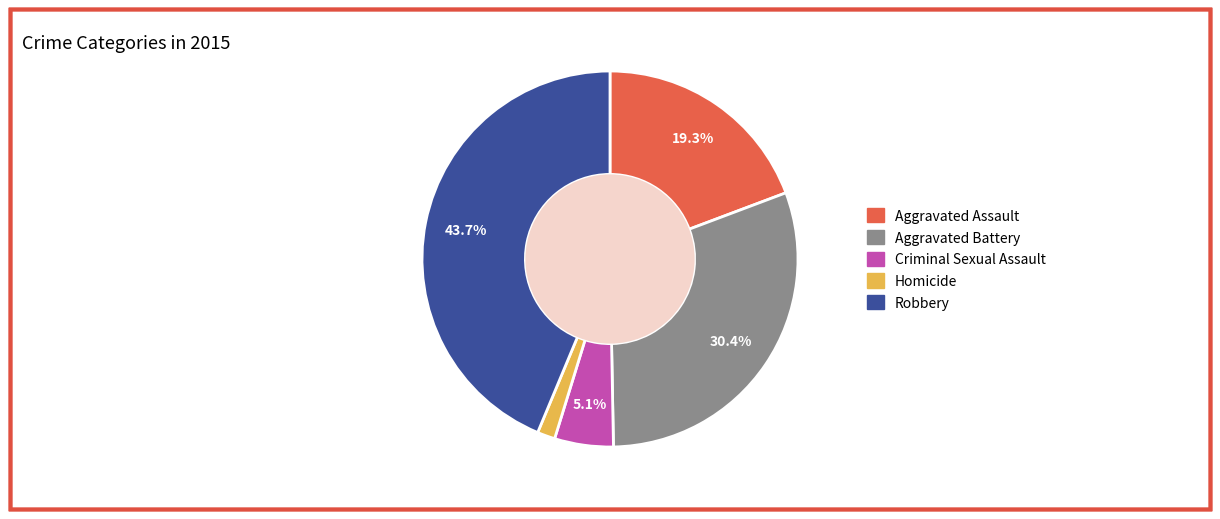

To the nearest percent, what portion does Aggravated Battery represent?

30%